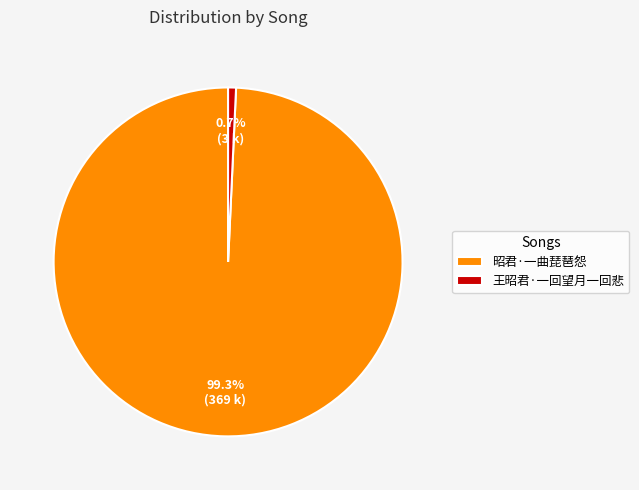

To the nearest percent, what is the difference between the 昭君·一曲琵琶怨 and 王昭君·一回望月一回悲 slice percentages?

99%